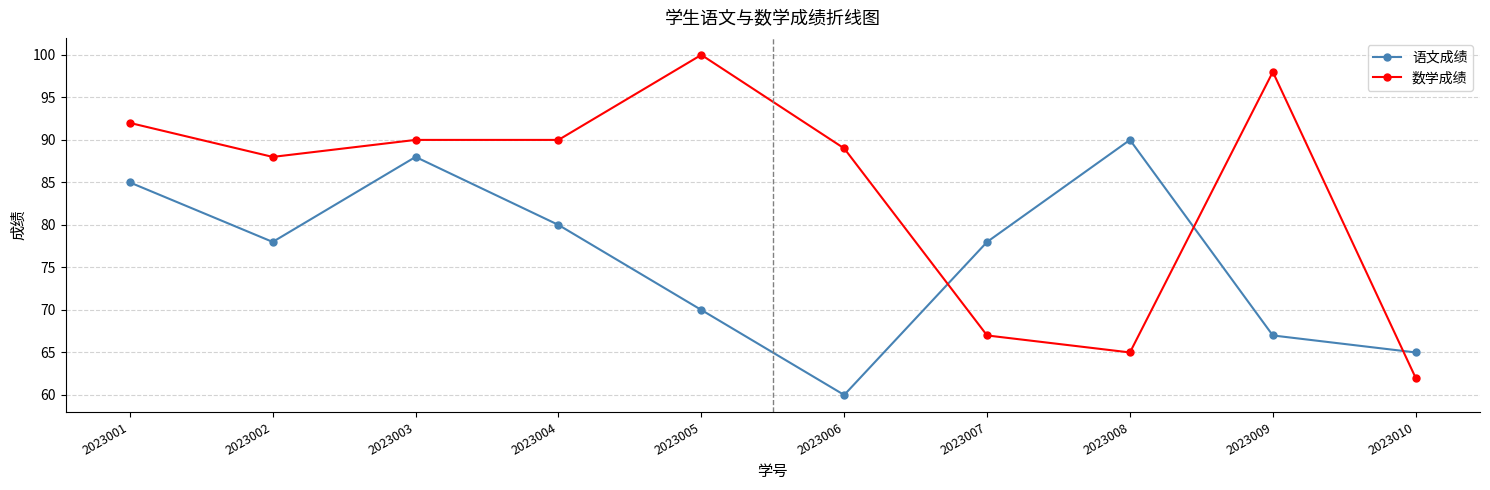

Rank the series at 2023003 from highest to lowest value.

数学成绩, 语文成绩